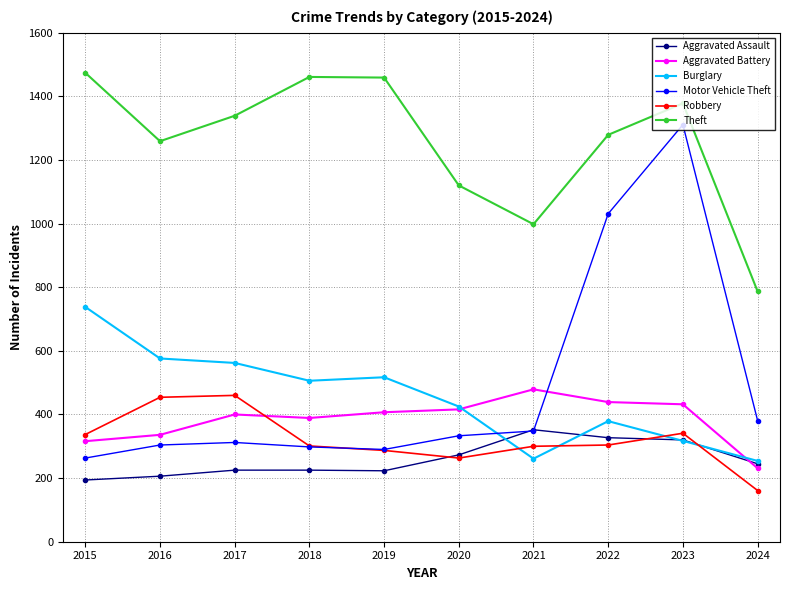

What are all the series names shown in the legend?

Aggravated Assault, Aggravated Battery, Burglary, Motor Vehicle Theft, Robbery, Theft